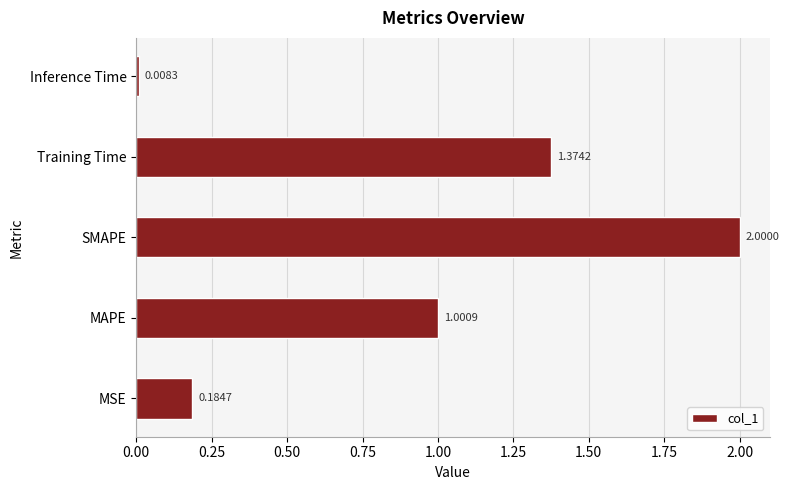

At which label is the value closest to 1?

MAPE